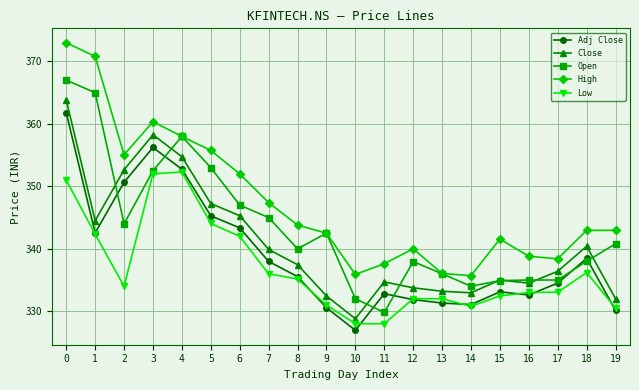

The value of Close at 0 is 515.5. True or false?

False